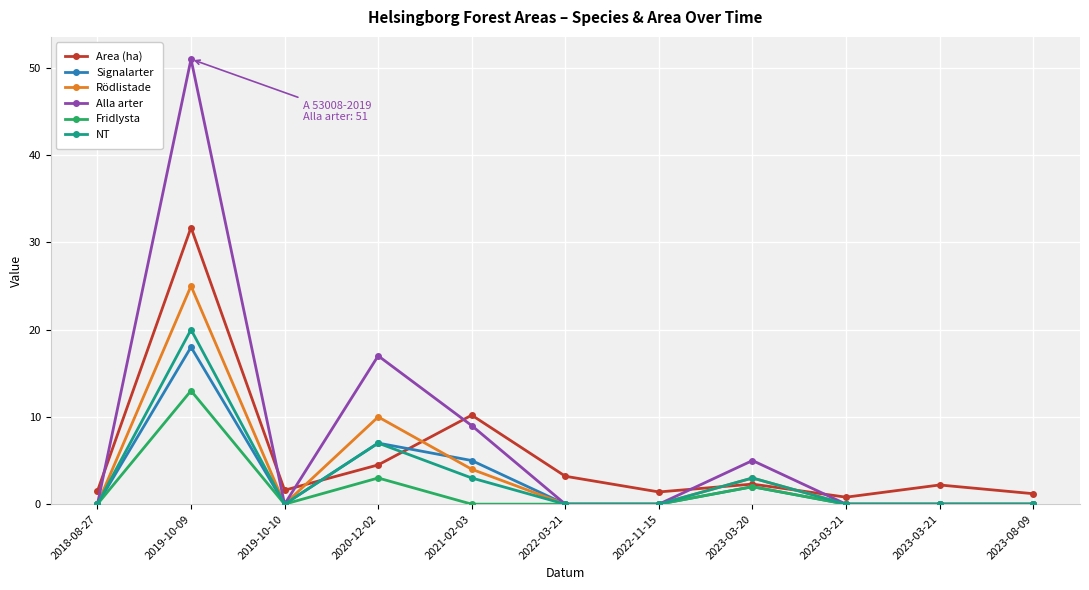

What are all the series names shown in the legend?

Area (ha), Signalarter, Rödlistade, Alla arter, Fridlysta, NT